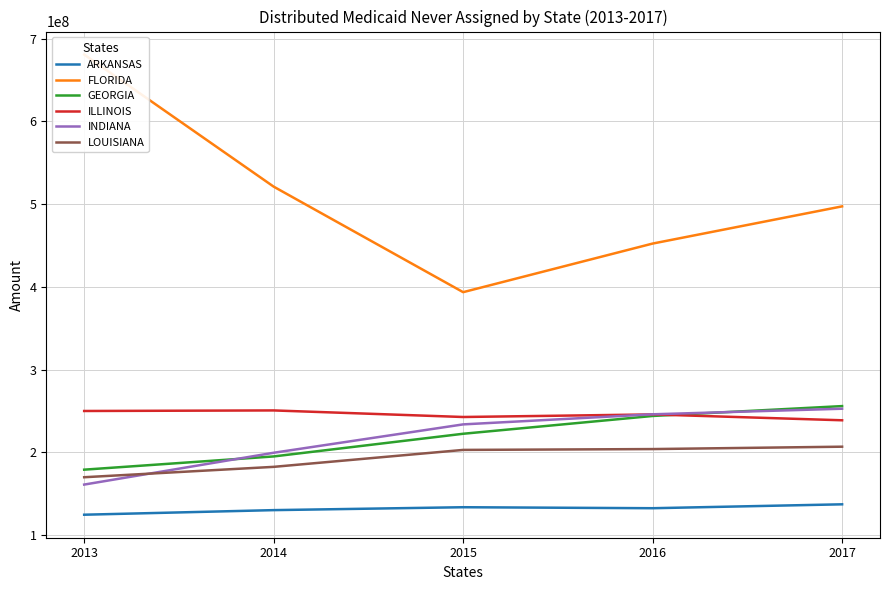

Read the FLORIDA value at 2014, to the nearest 50.

521126050